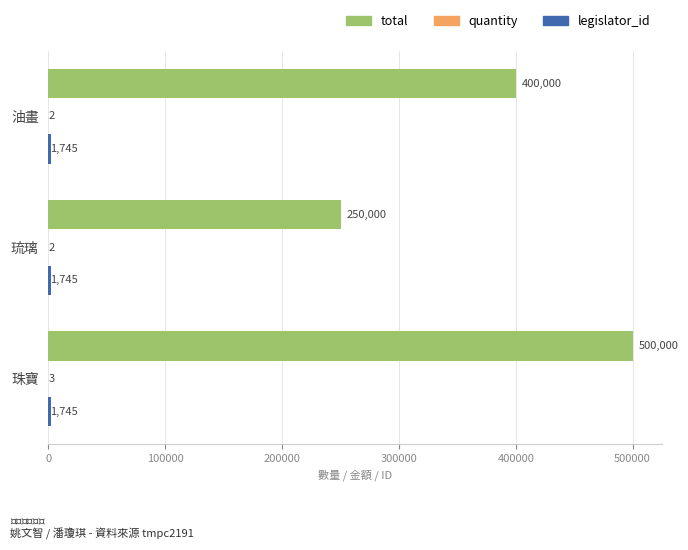

Between 琉璃 and 珠寶, which series saw the biggest shift?

total